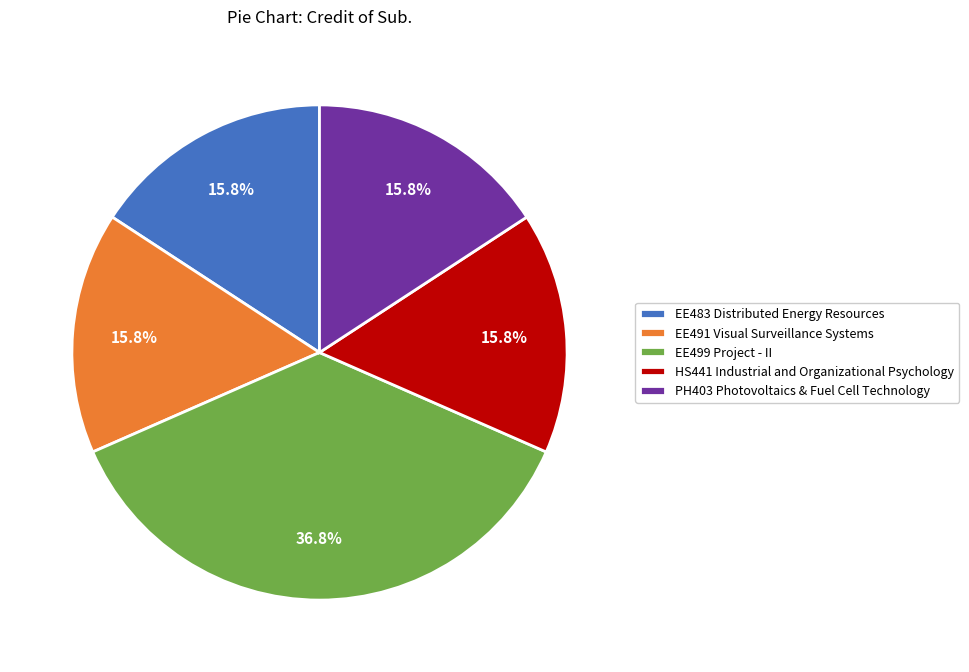

Does any single category account for the majority?

No